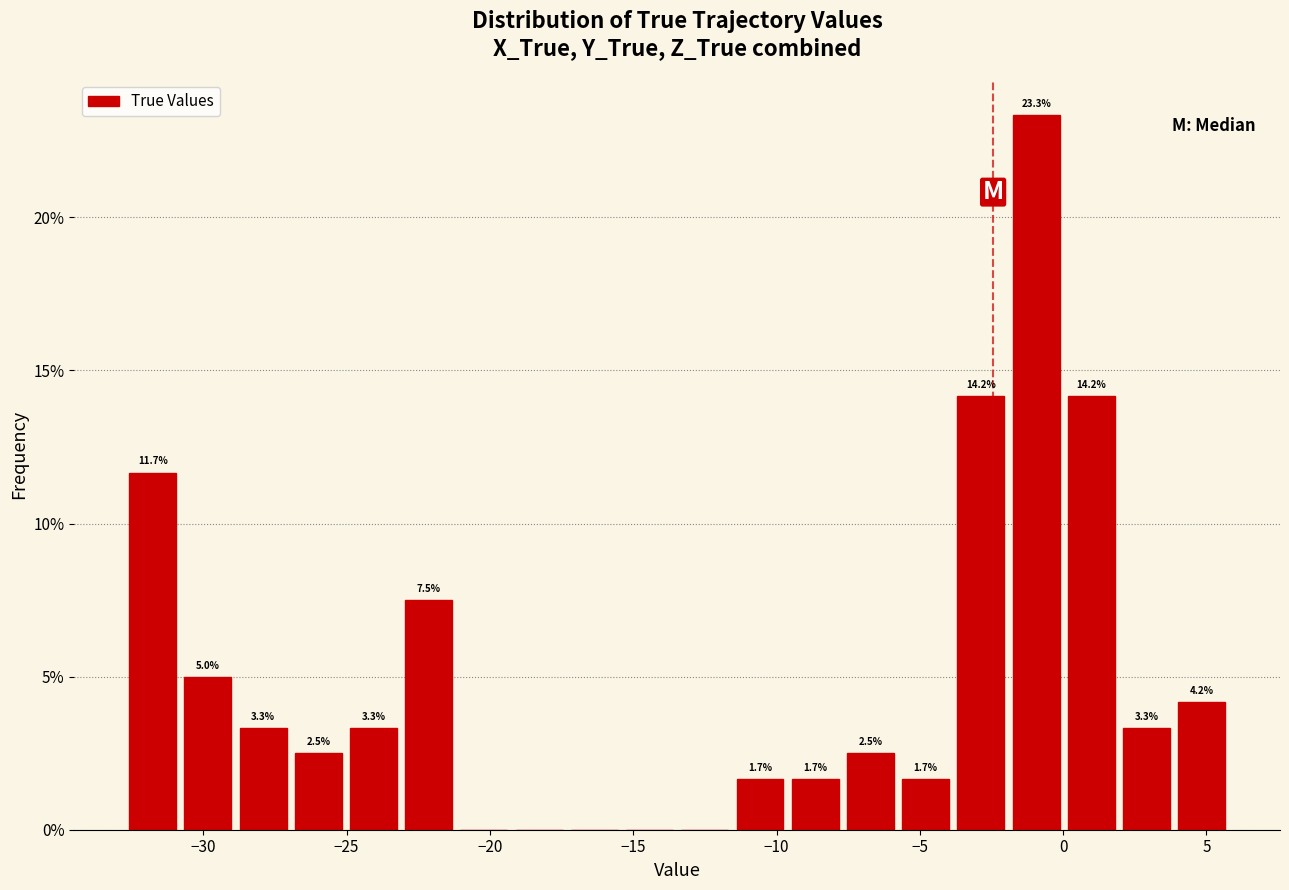

Around what value on the x-axis is the tallest bar? Give the approximate position of its centre, as read against the axis.

-1.0